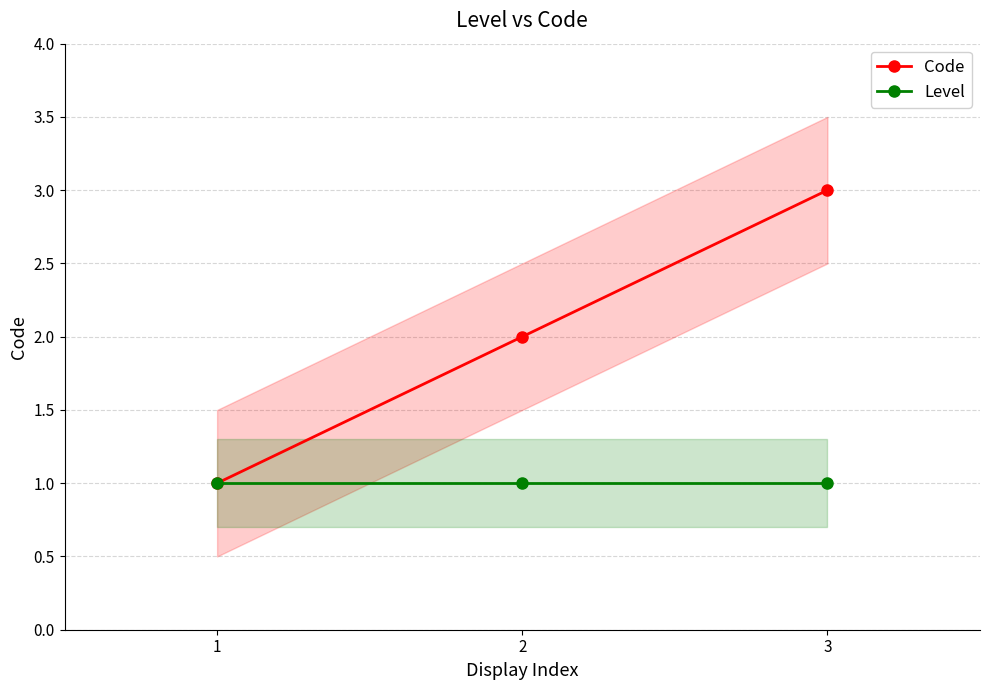

At which category does the chart reach its minimum across all series?

1